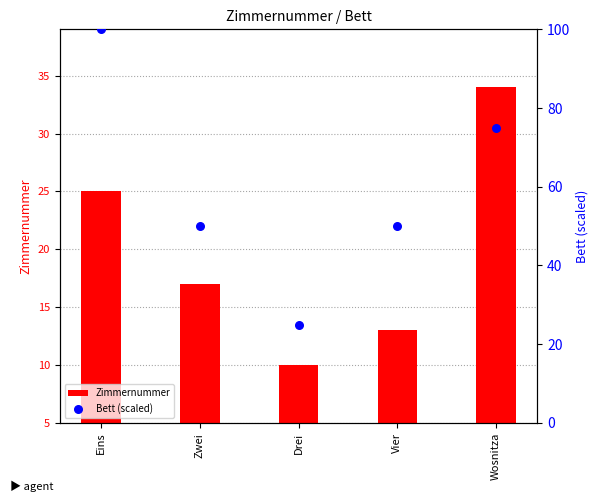

At which category is the sum across all series the highest?

Eins